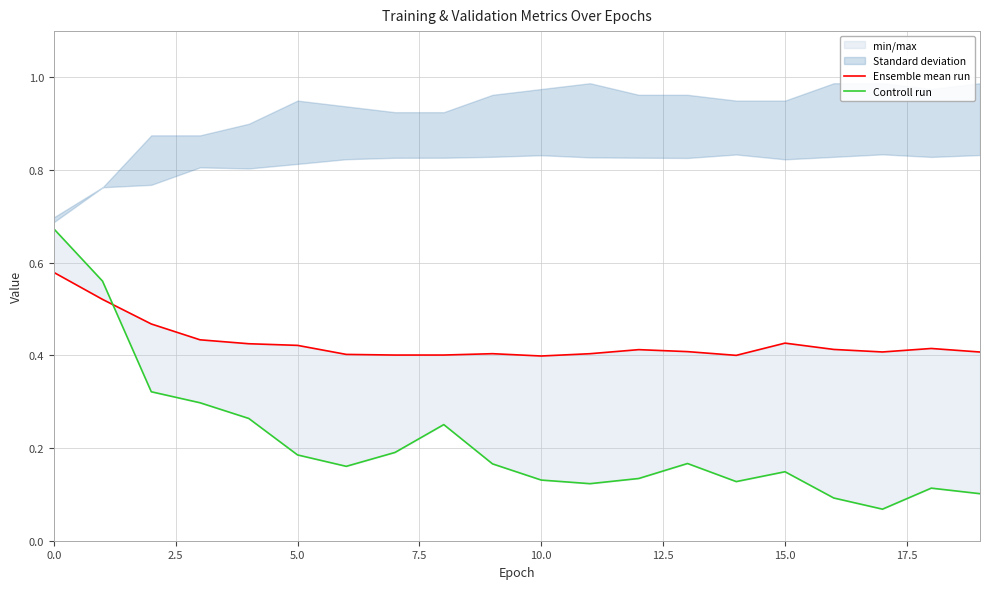

Rank the series by their maximum value, from lowest to highest.

Ensemble mean run, Controll run